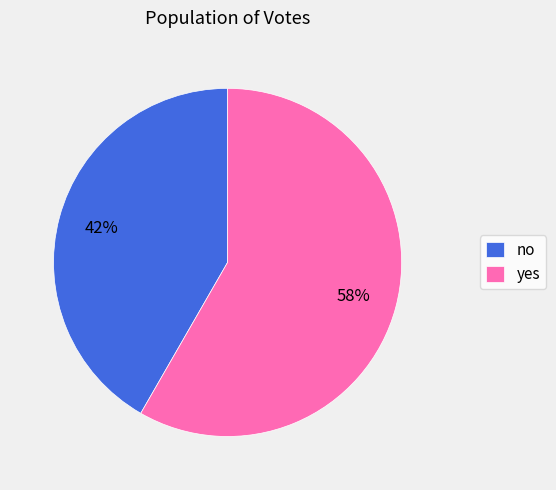

Approximately how many times larger is the value at no compared to yes?

0.7